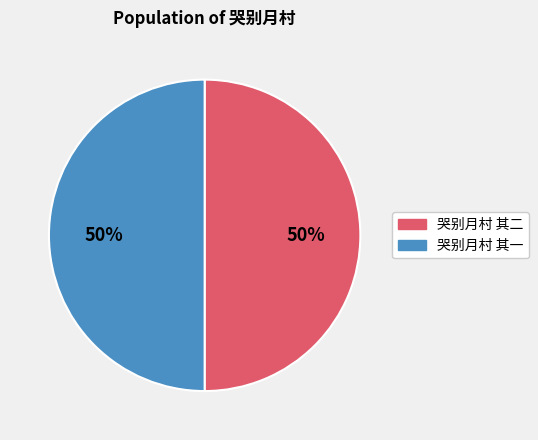

What percentage is the 哭别月村 其二 slice, to the nearest percent?

50%